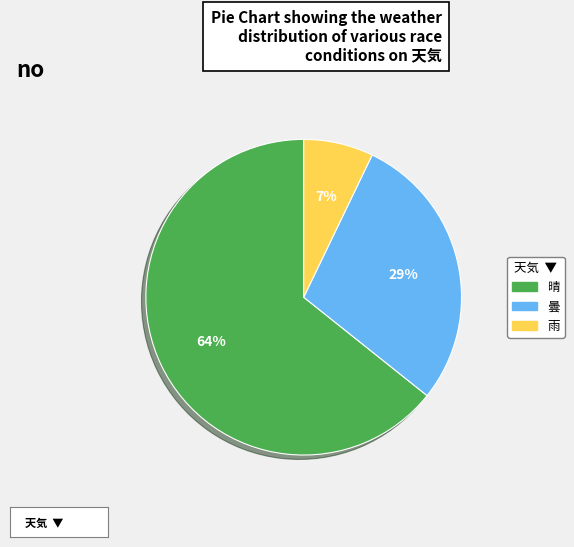

What is the largest slice in the pie chart?

晴